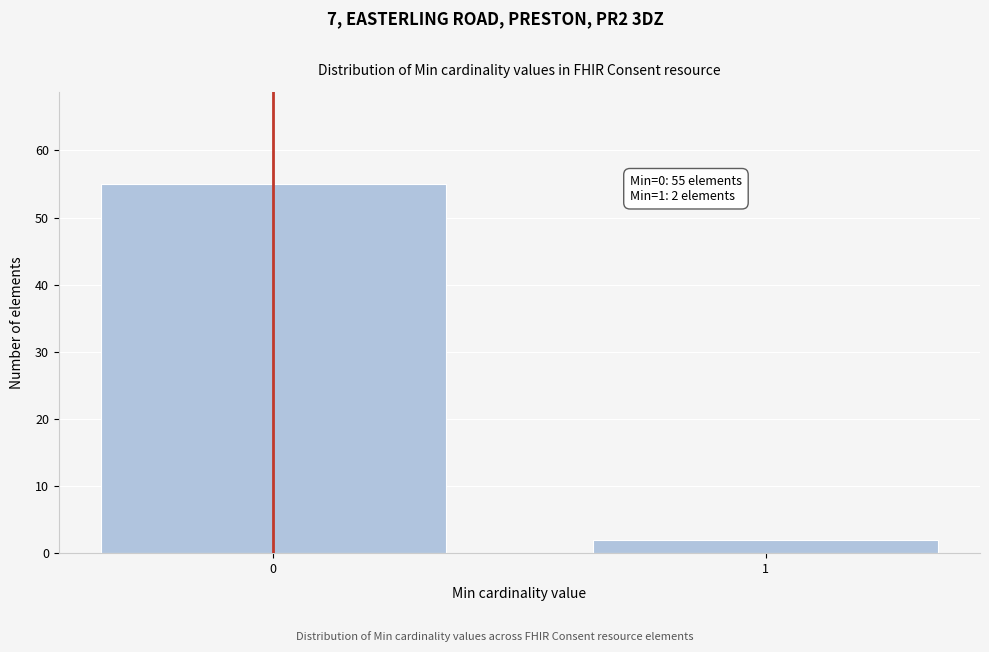

Reading left to right, transcribe all the data shown in this chart.

0=55	1=2